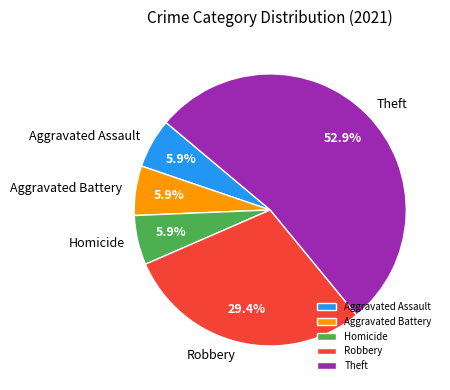

How many segments does this pie chart have?

5